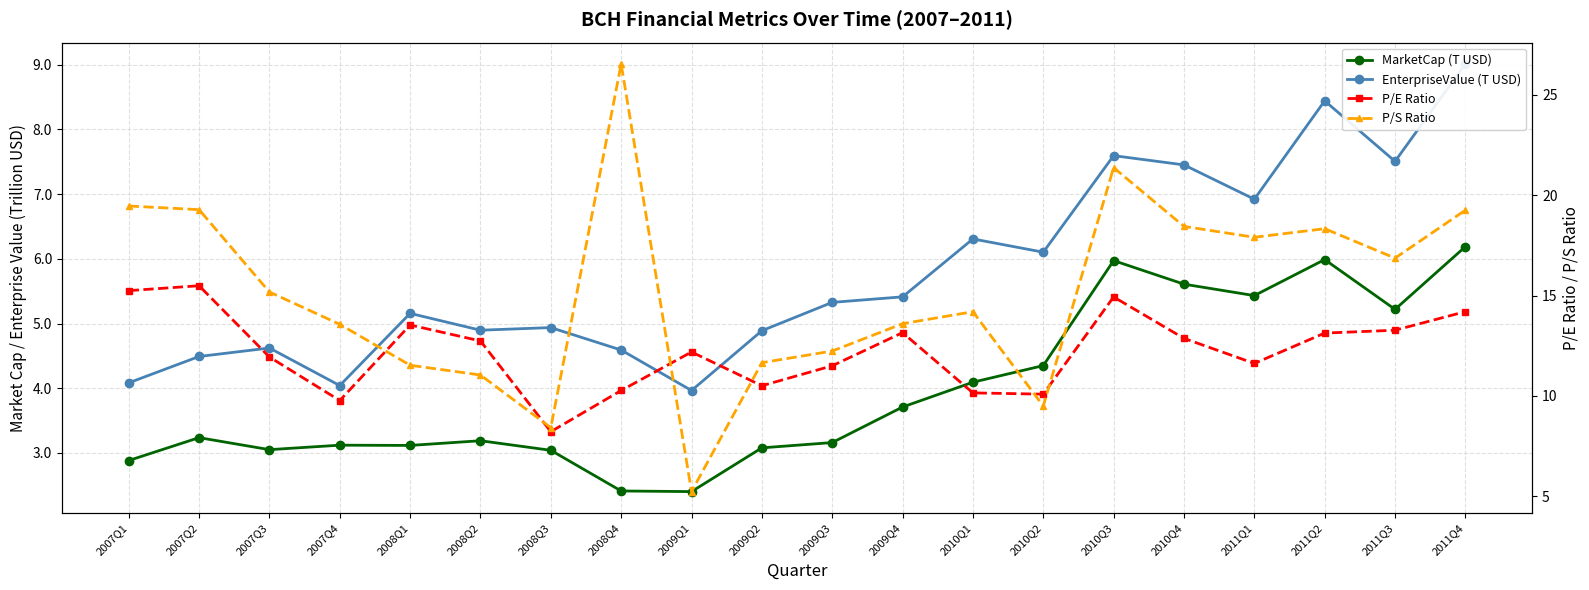

What is the greatest value displayed?

26.5